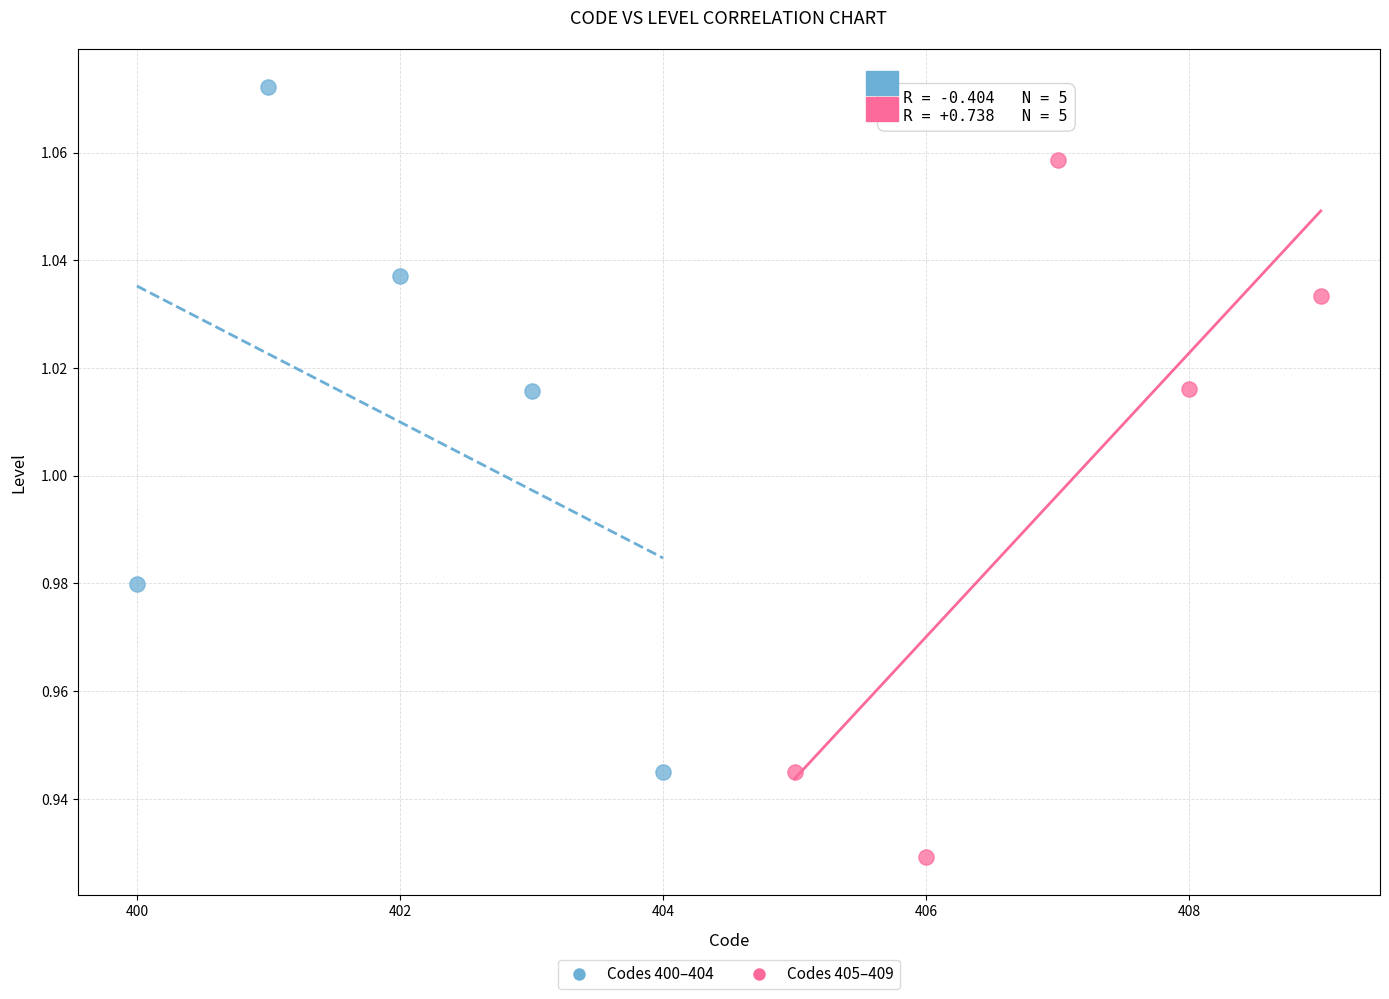

What are all the series names shown in the legend?

Codes 400–404, Codes 405–409